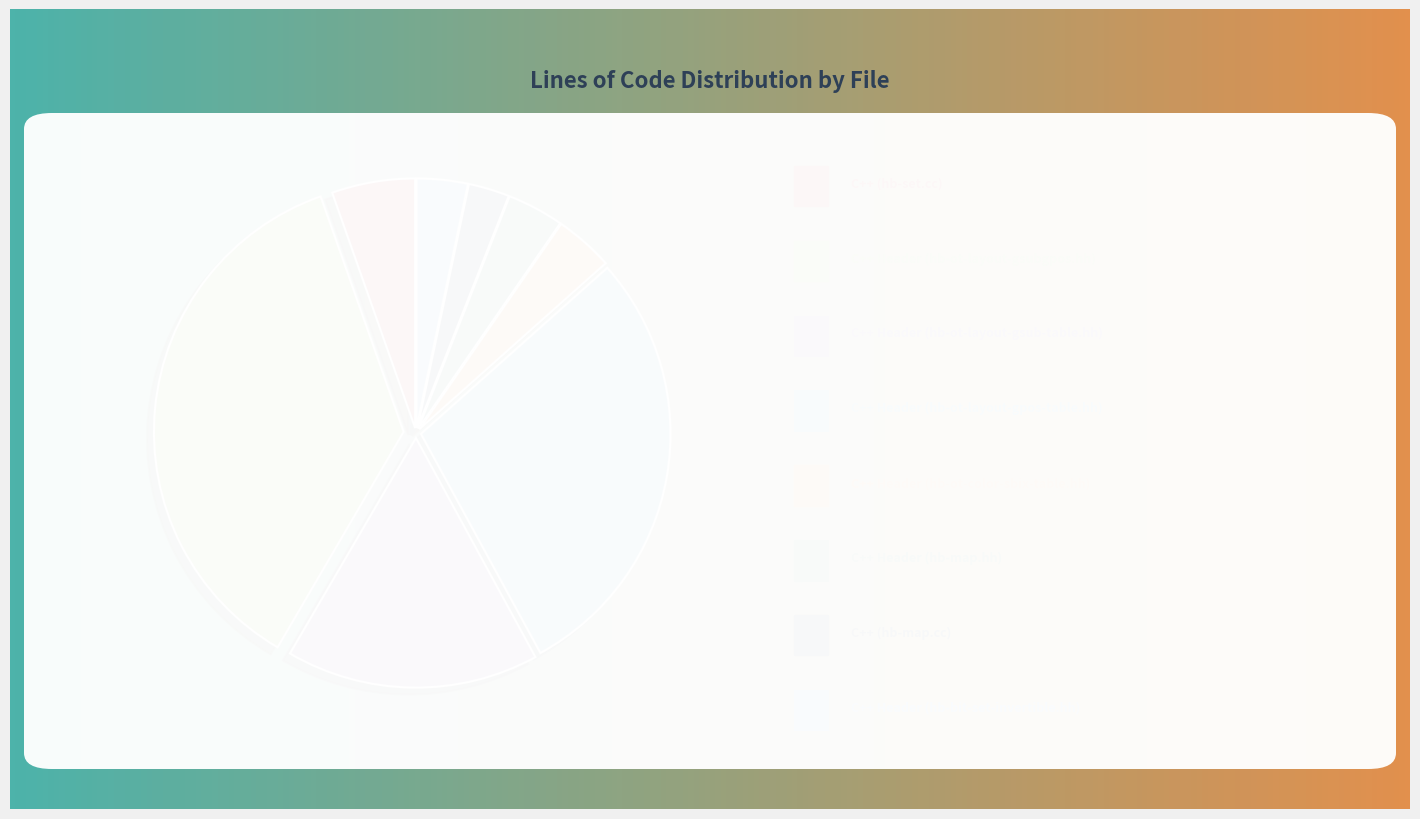

Is there any slice that represents more than half of the pie?

No